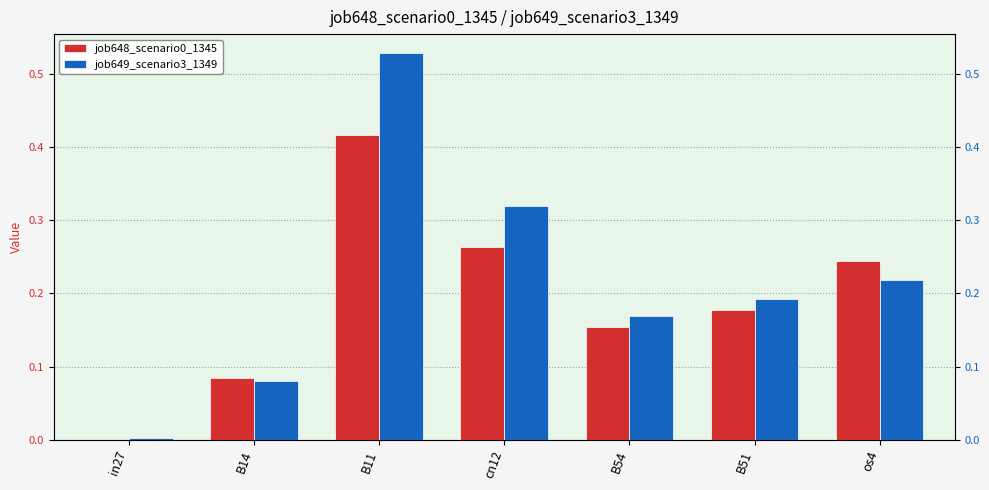

What is the value of the job649_scenario3_1349 bar at the 3rd from the left?

0.5